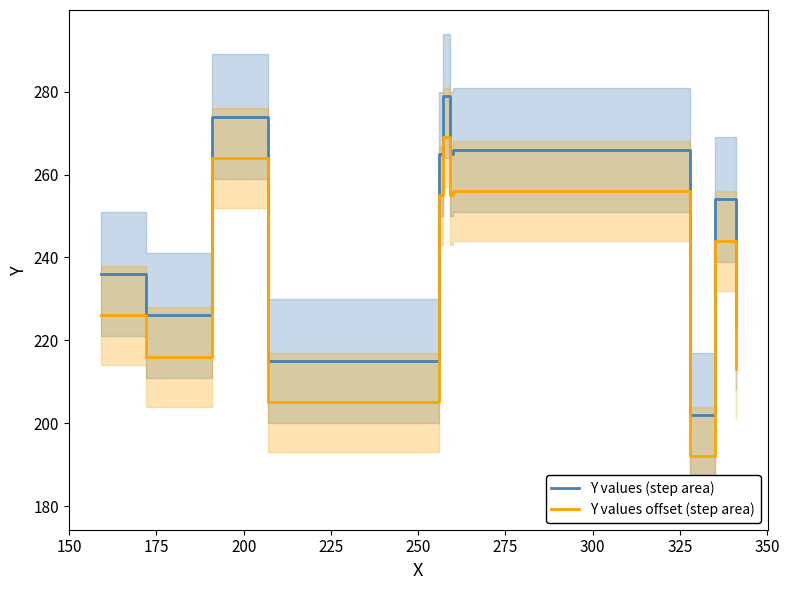

What is the value of the Y values (step area) point at the 9th from the left?

202